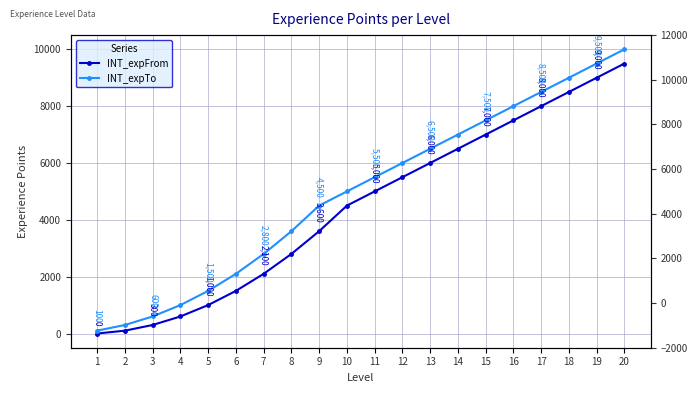

What are all the series names shown in the legend?

INT_expFrom, INT_expTo